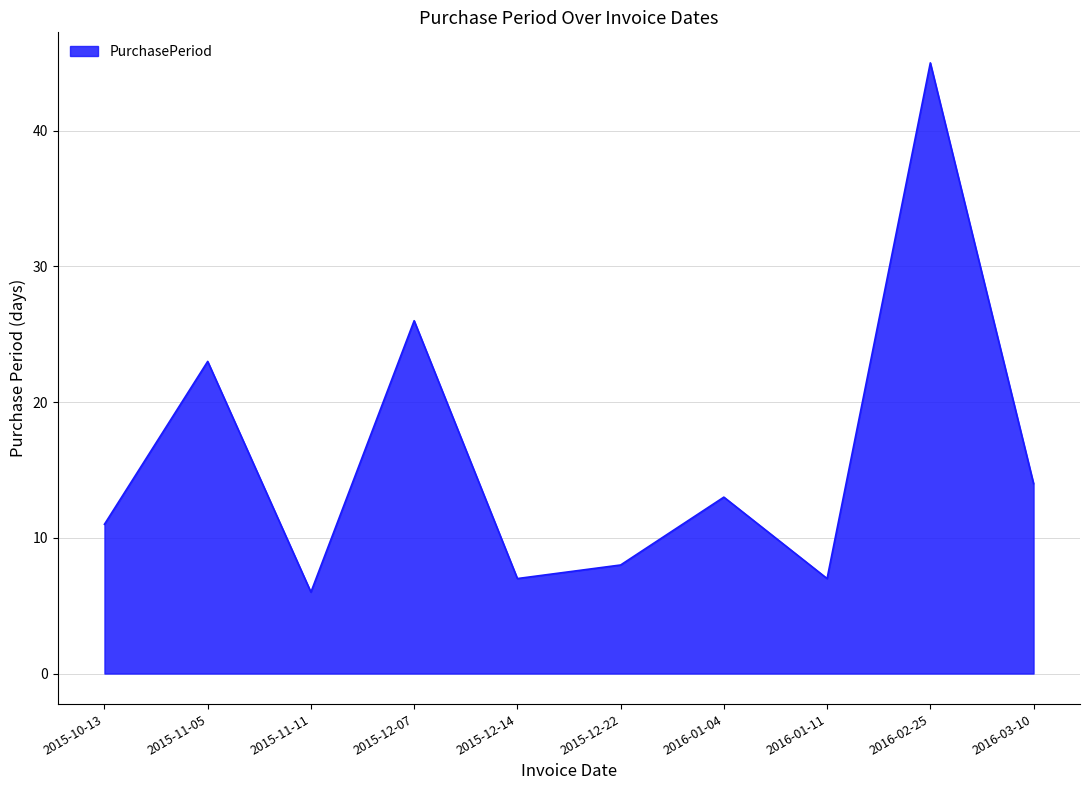

How many lines are shown in the chart?

1